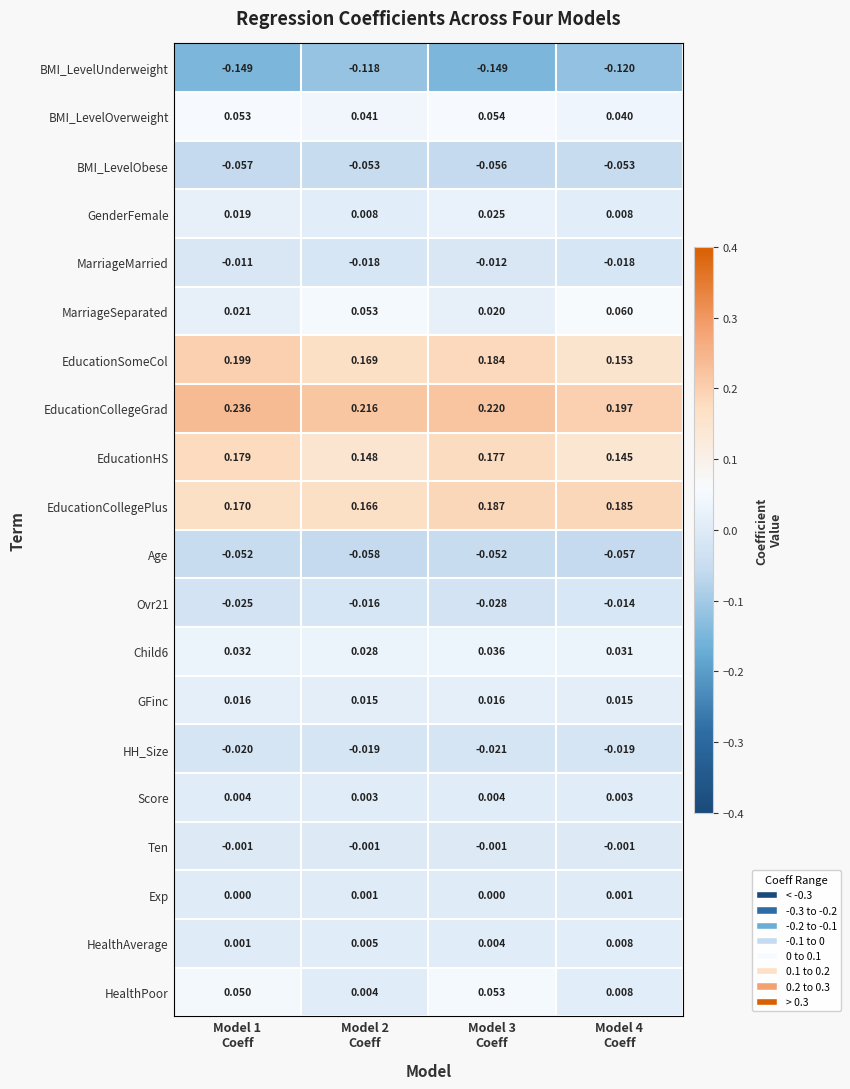

Which series has the largest range (max minus min)?

HealthPoor